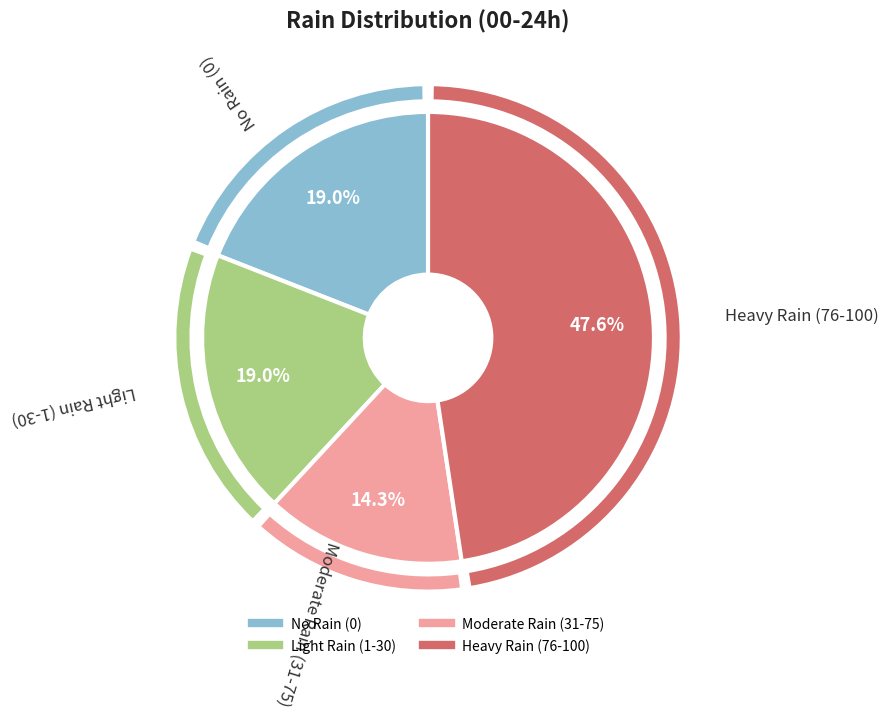

Is there any slice that represents more than half of the pie?

No